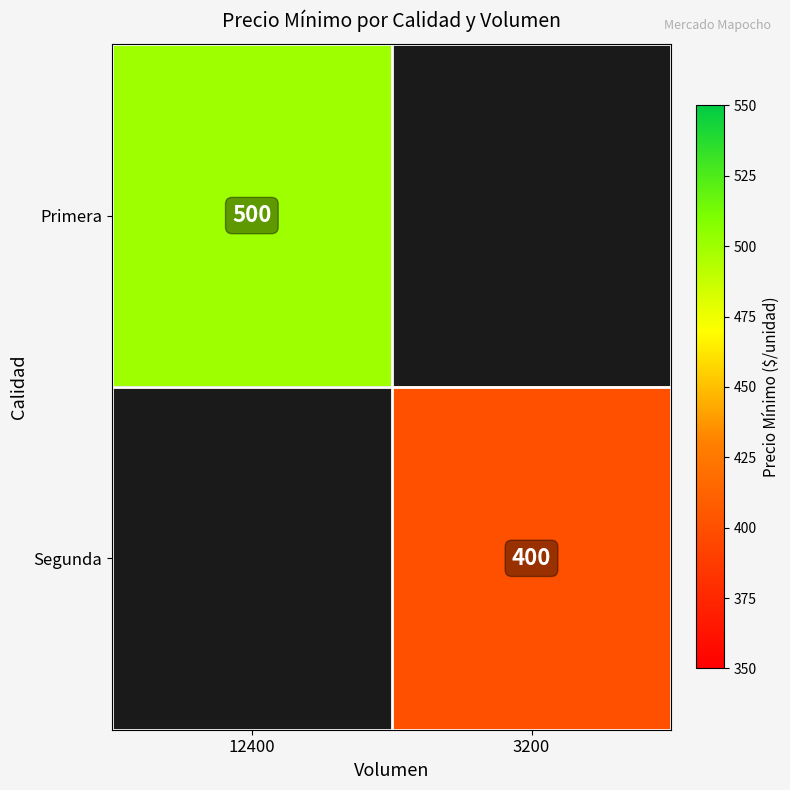

How many series are shown in this chart?

2